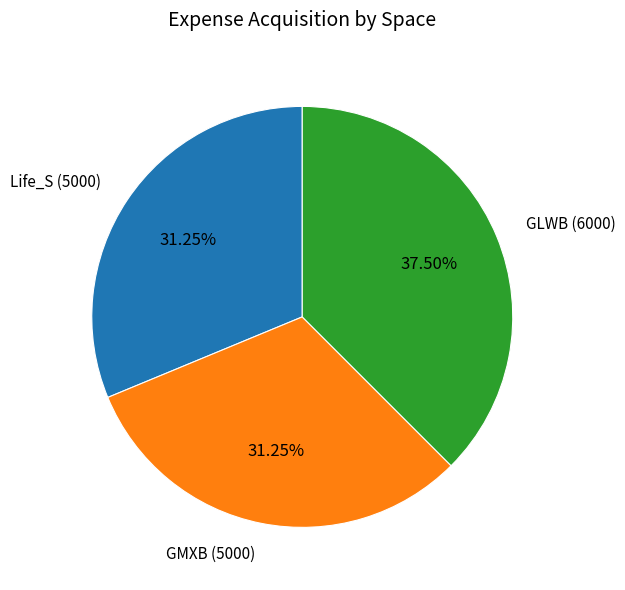

Is there a majority slice in this chart?

No